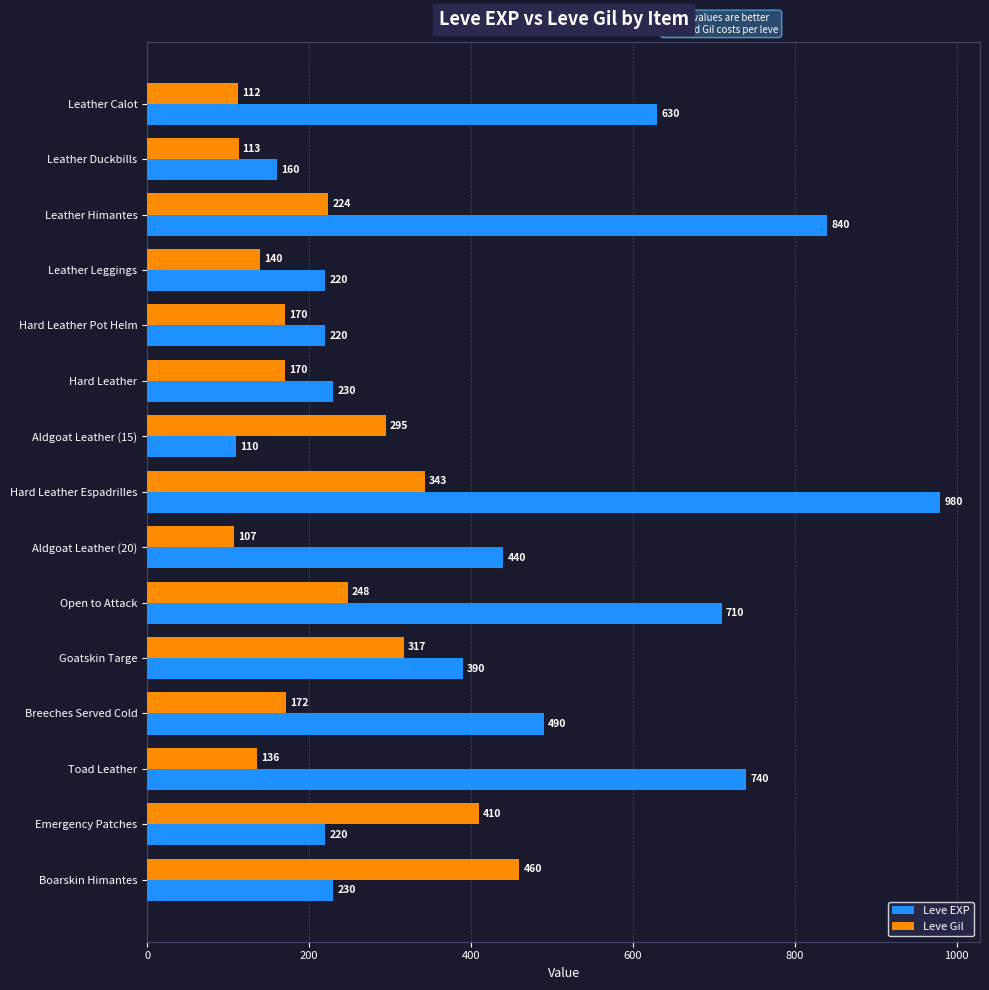

The value of Leve Gil at Hard Leather Pot Helm is 170. True or false?

True